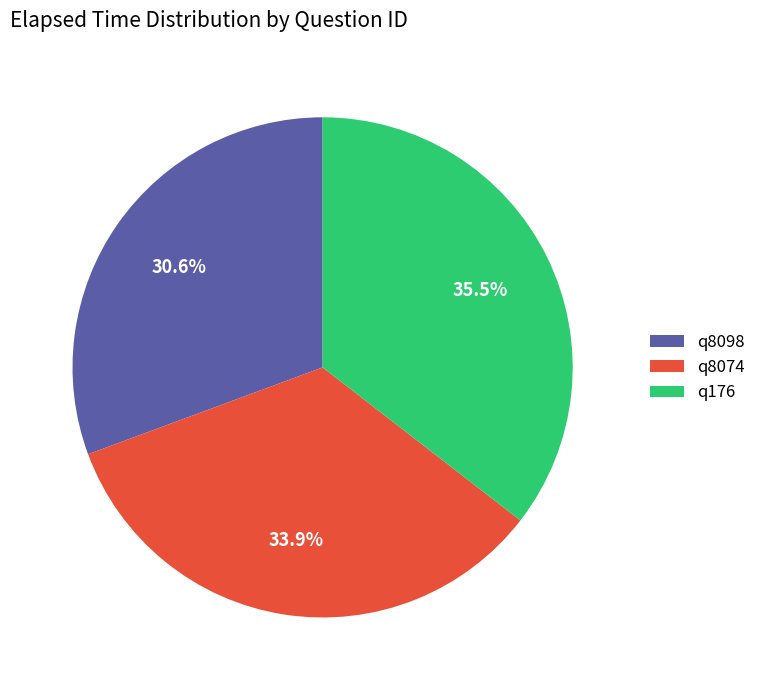

Approximately how many times larger is the value at q176 compared to q8074?

1.0